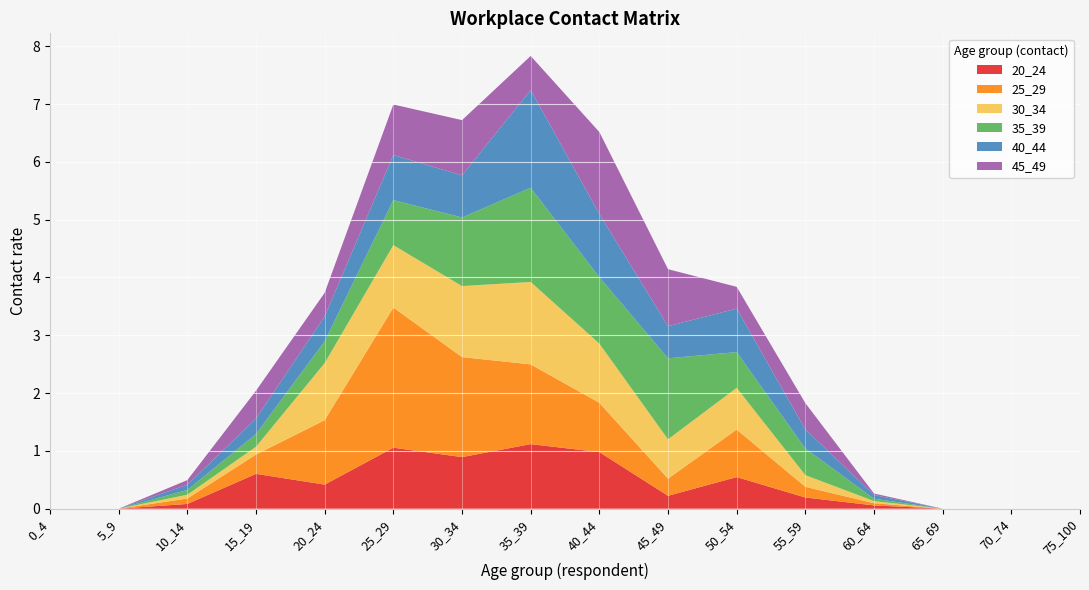

Reading left to right, what are all the values shown in this chart?

20_24: 0.0	0.0	0.1	0.6	0.4	1.1	0.9	1.1	1.0	0.2	0.5	0.2	0.1	0.0	0.0	0.0
25_29: 0.0	0.0	0.1	0.3	1.1	2.4	1.7	1.4	0.9	0.3	0.8	0.2	0.0	0.0	0.0	0.0
30_34: 0.0	0.0	0.1	0.1	1.0	1.1	1.2	1.4	1.0	0.7	0.7	0.2	0.0	0.0	0.0	0.0
35_39: 0.0	0.0	0.1	0.2	0.4	0.8	1.2	1.6	1.1	1.4	0.6	0.5	0.0	0.0	0.0	0.0
40_44: 0.0	0.0	0.1	0.3	0.4	0.8	0.7	1.7	1.1	0.6	0.8	0.3	0.1	0.0	0.0	0.0
45_49: 0.0	0.0	0.1	0.5	0.4	0.9	1.0	0.6	1.4	1.0	0.4	0.5	0.0	0.0	0.0	0.0